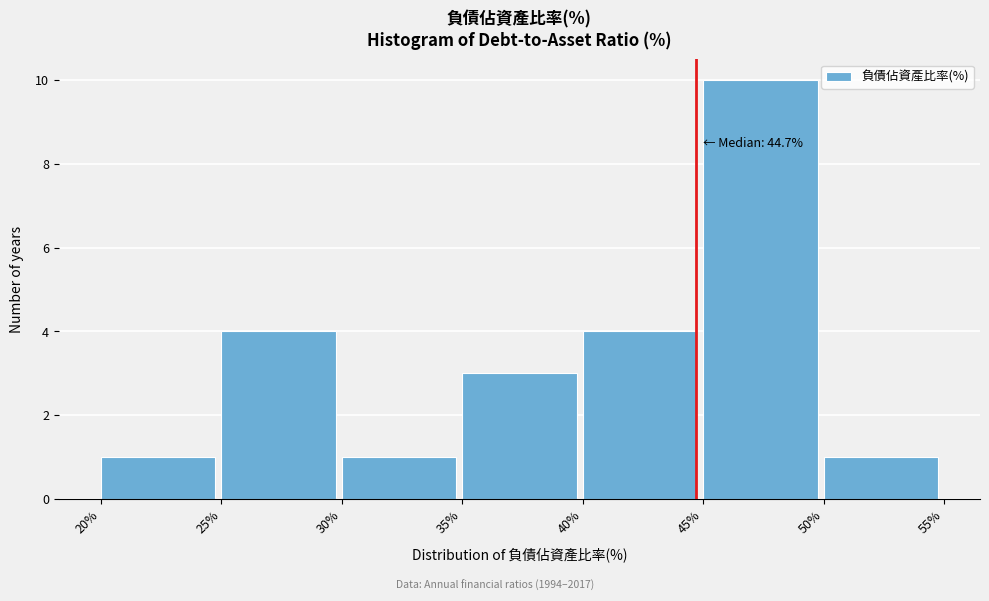

Which range on the x-axis has the tallest bar?

45% to 50%